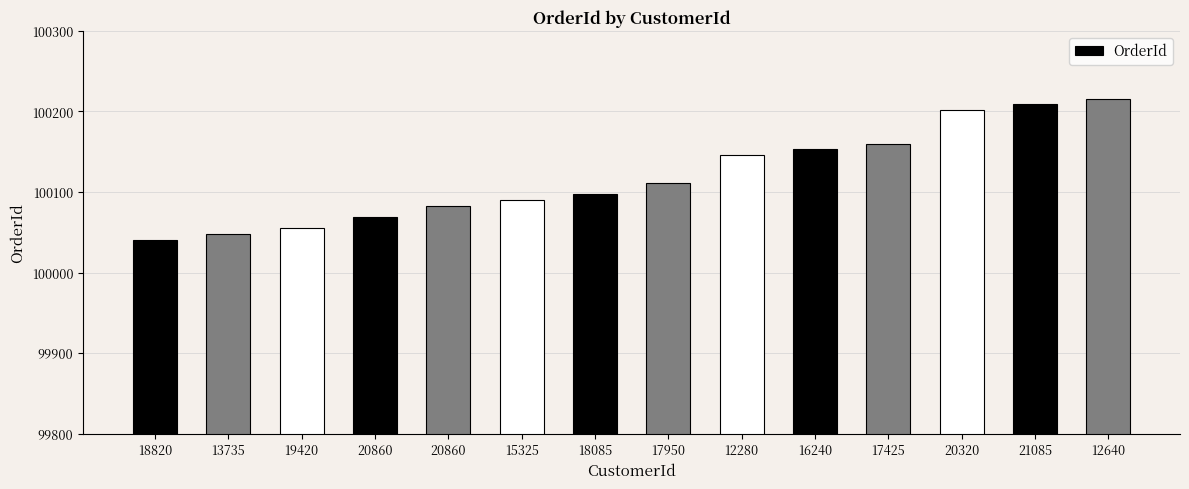

Does the chart contain any negative values?

No